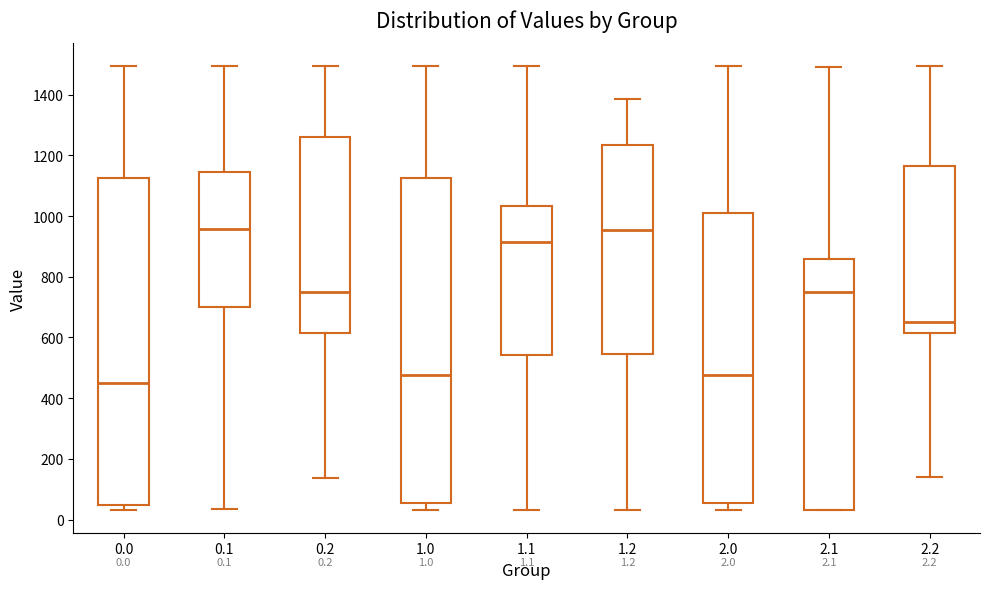

Which box has the lowest median line?

0.0